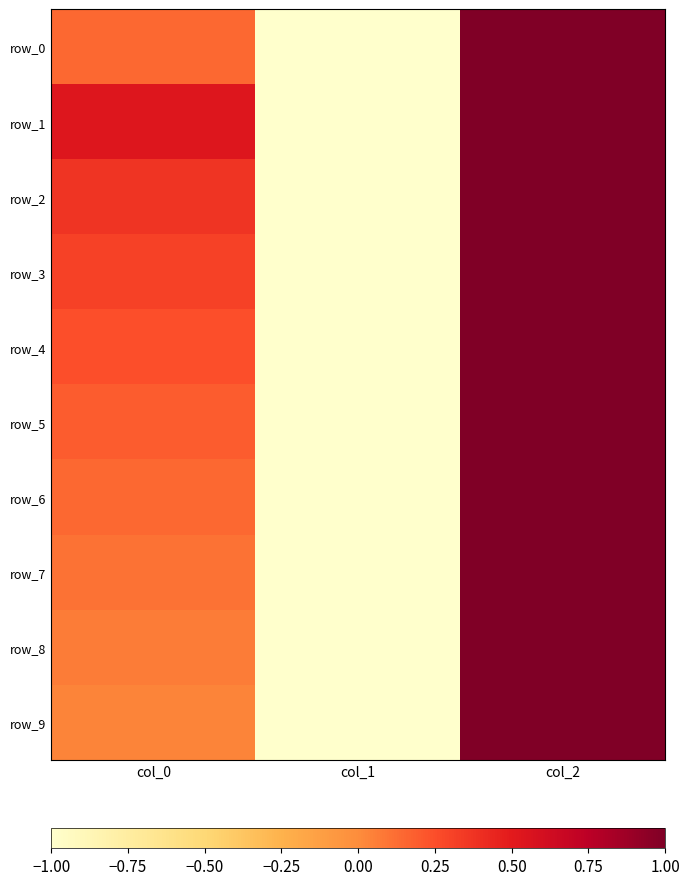

Which label corresponds to the largest value in the chart?

col_2